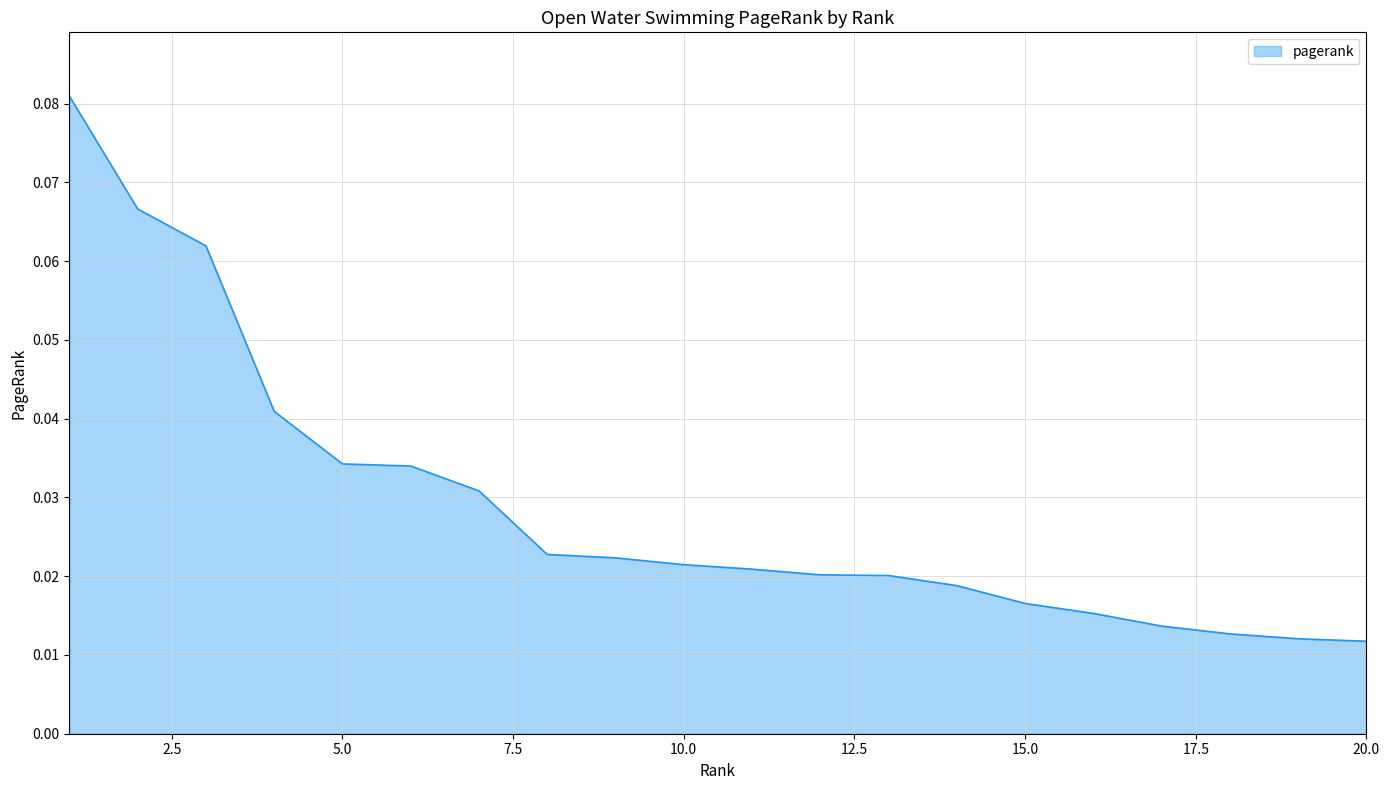

Does the chart display data point markers on the line(s)?

No